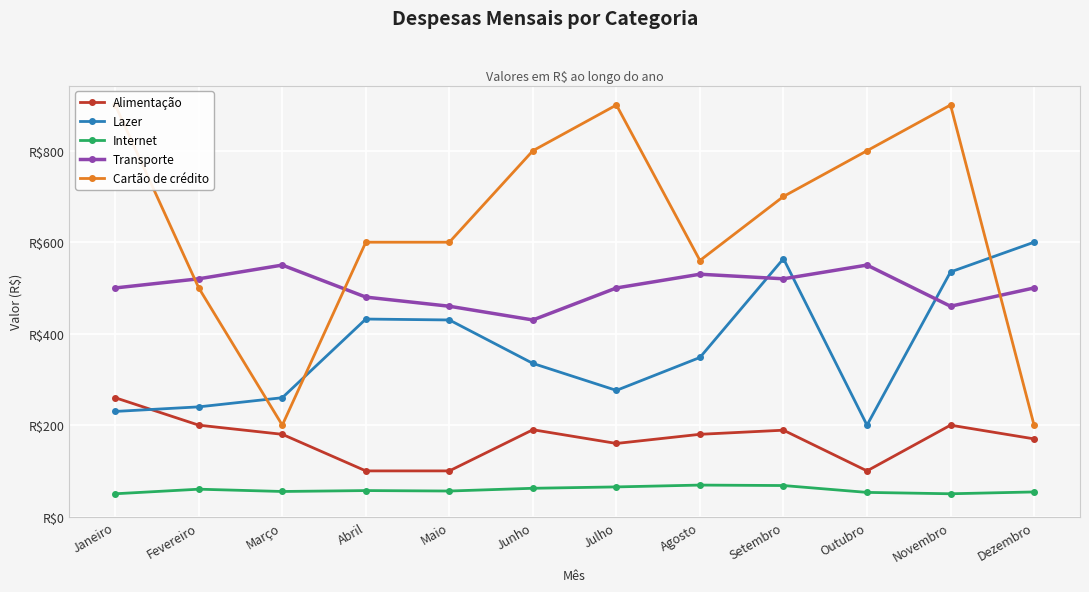

At which category does Internet reach its first local peak?

Fevereiro